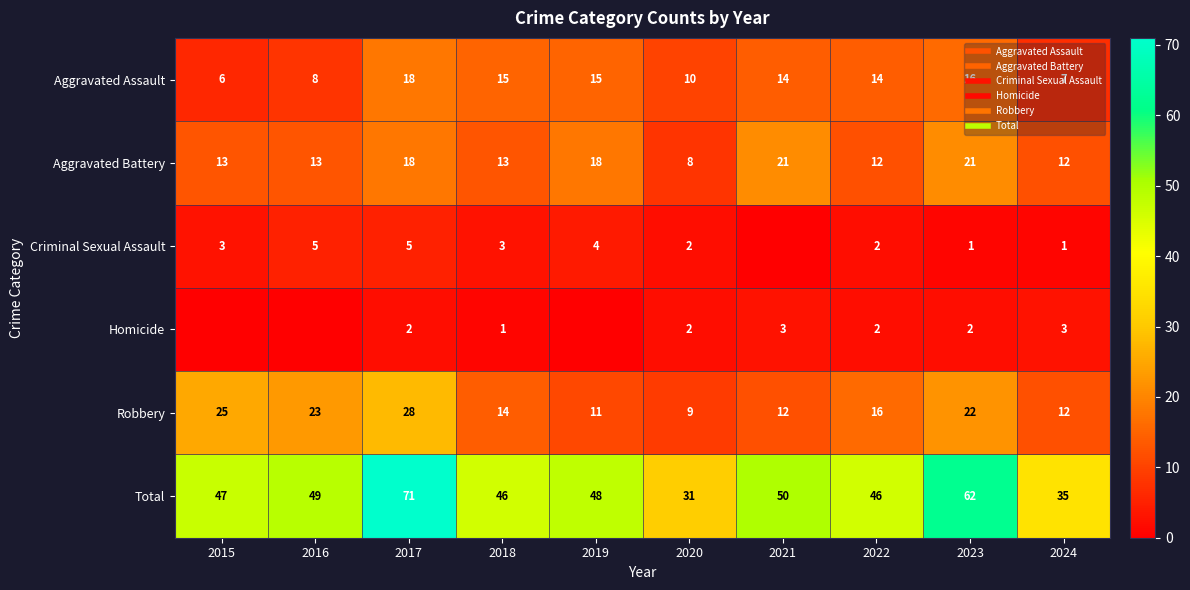

Is it true that Robbery equals 12 at 2021?

True